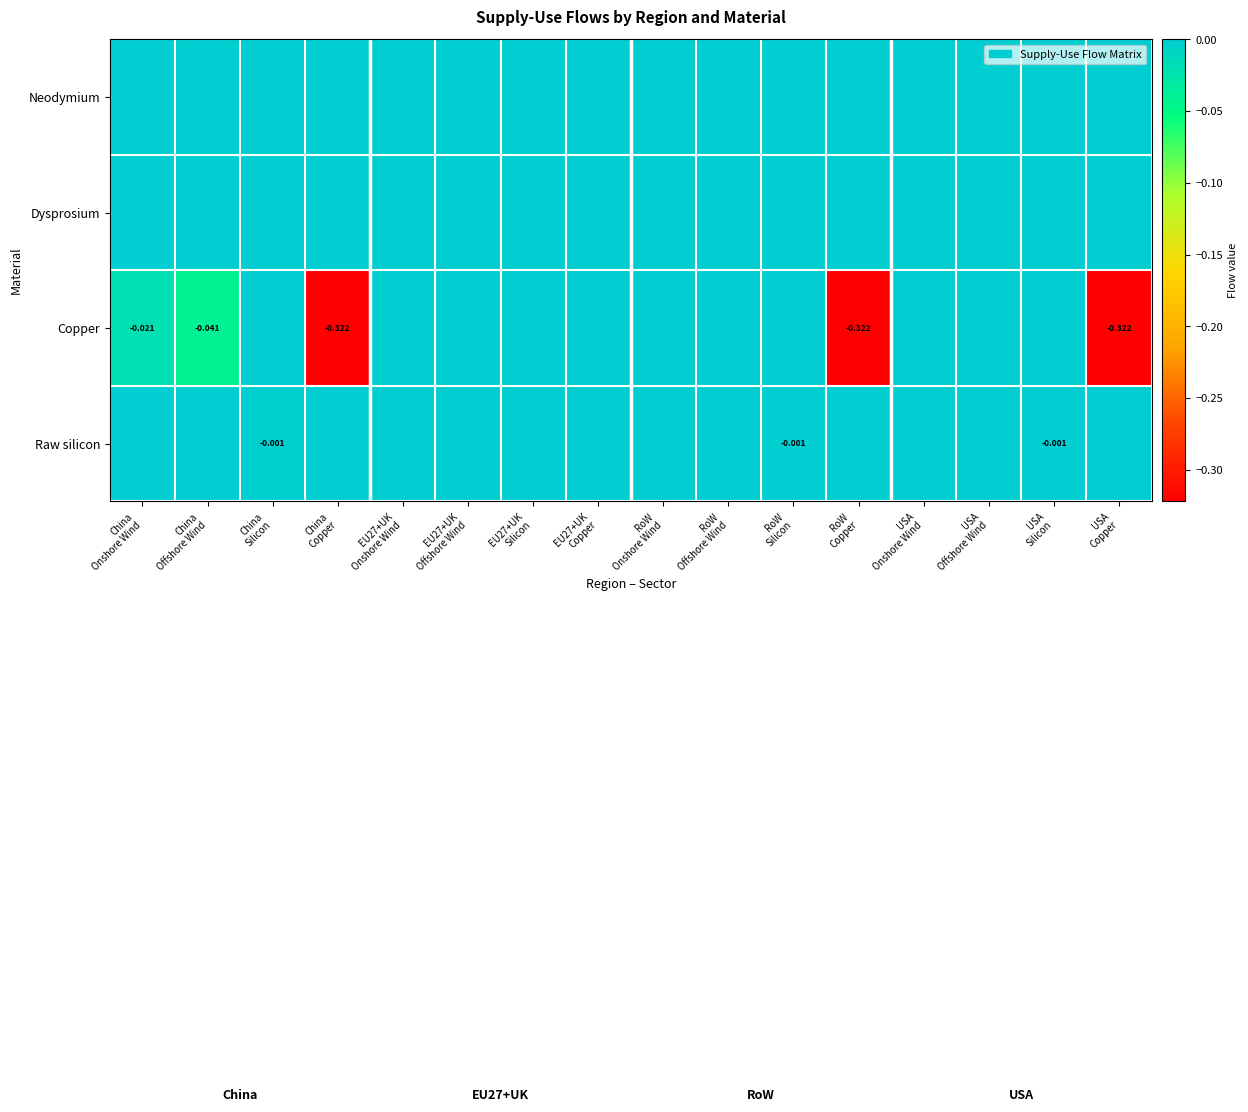

At which category is the sum across all series the highest?

EU27+UK
Onshore Wind